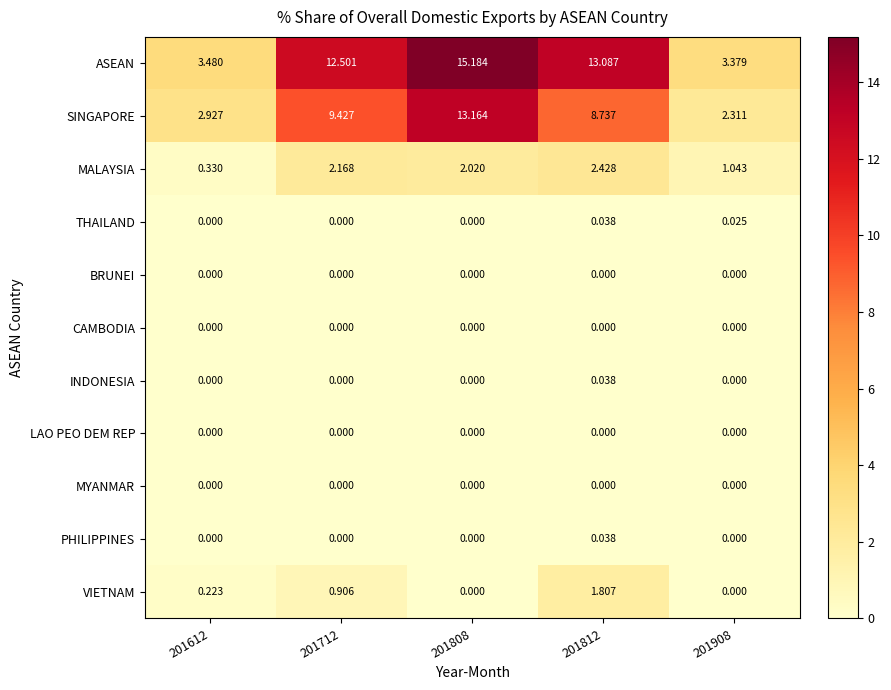

Which category has the highest value across all series?

201808